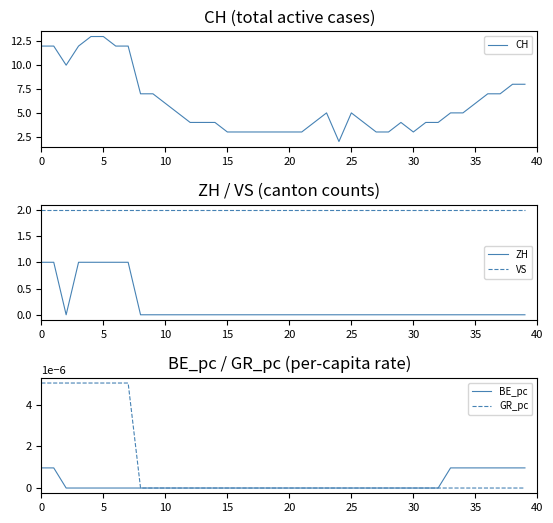

Which series changed the most between 0 and 13?

CH